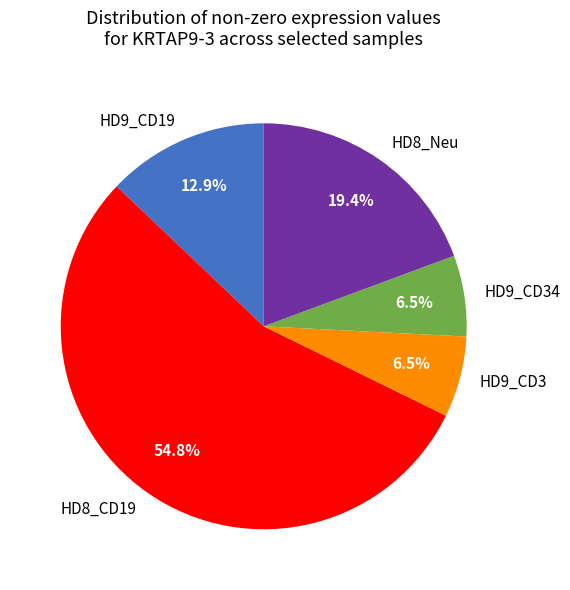

Combined, do HD8_CD19 and HD9_CD3 account for over 50%?

Yes